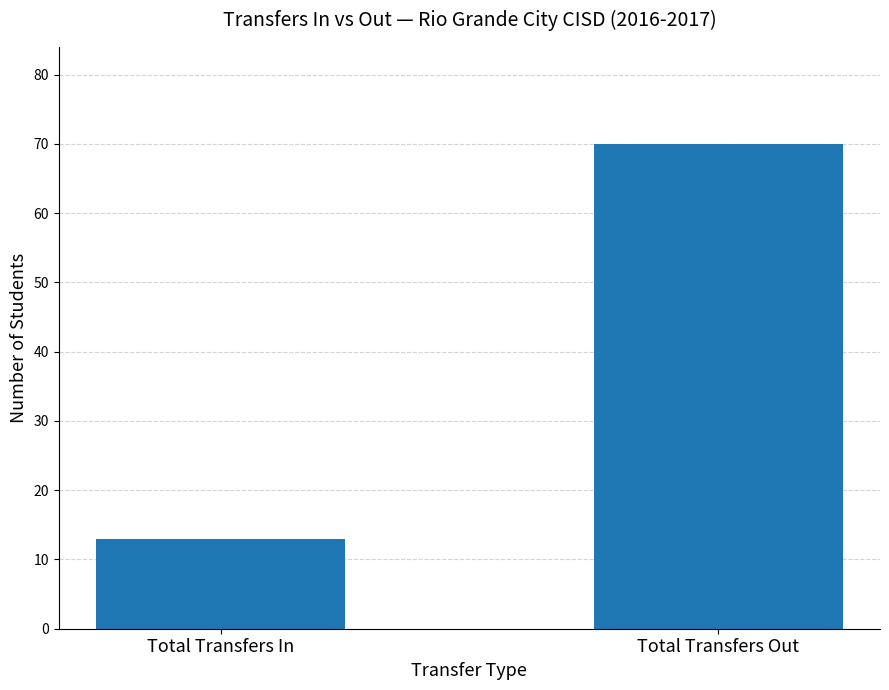

What is the difference between the values at Total Transfers Out and Total Transfers In?

57